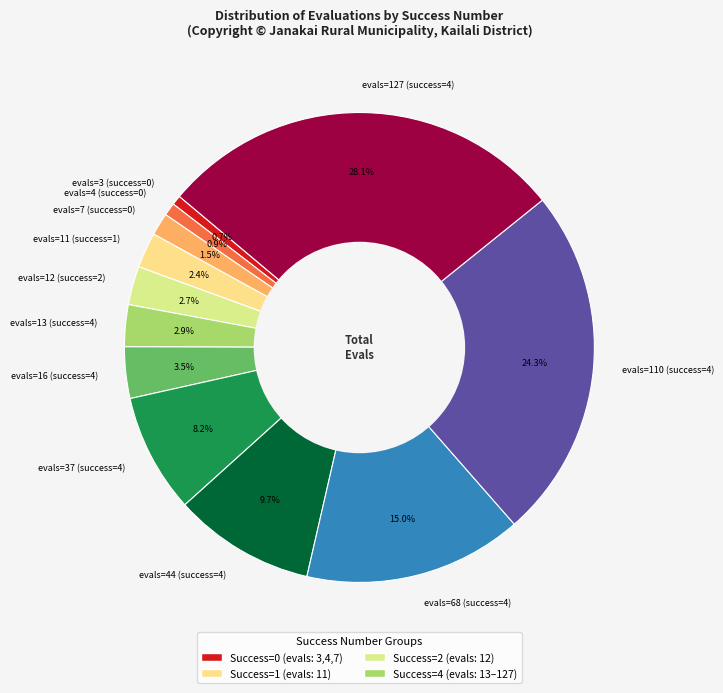

Is evals=16 (success=4) the majority of the pie?

No